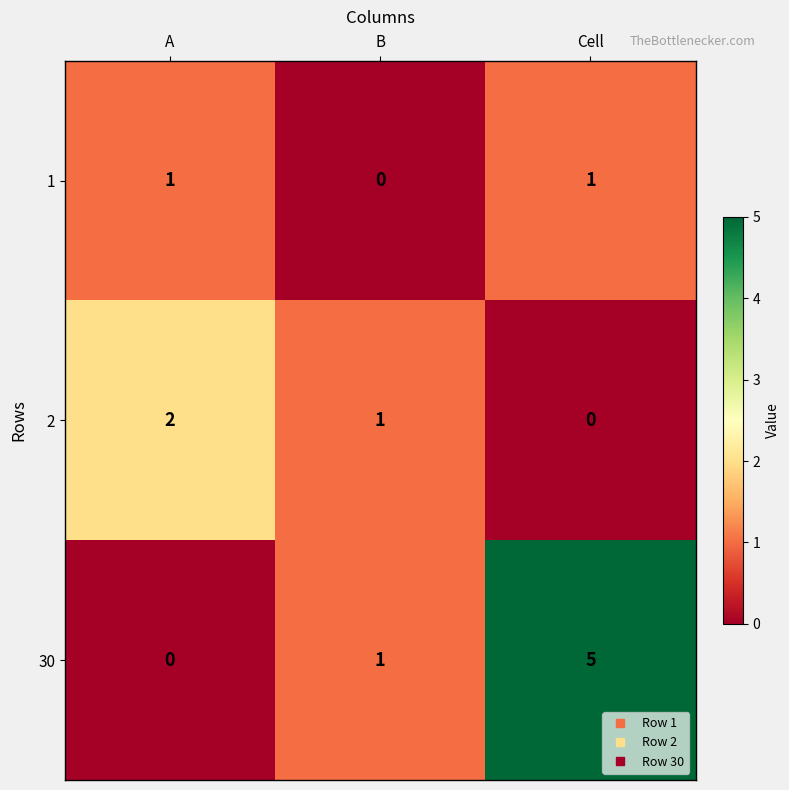

List the series in order of their peak value, highest first.

30, 2, 1